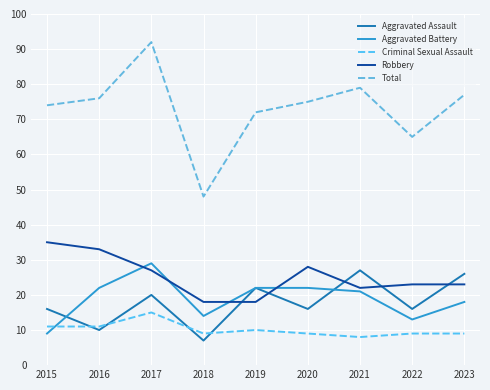

What value does the Total series have at 2019?

72